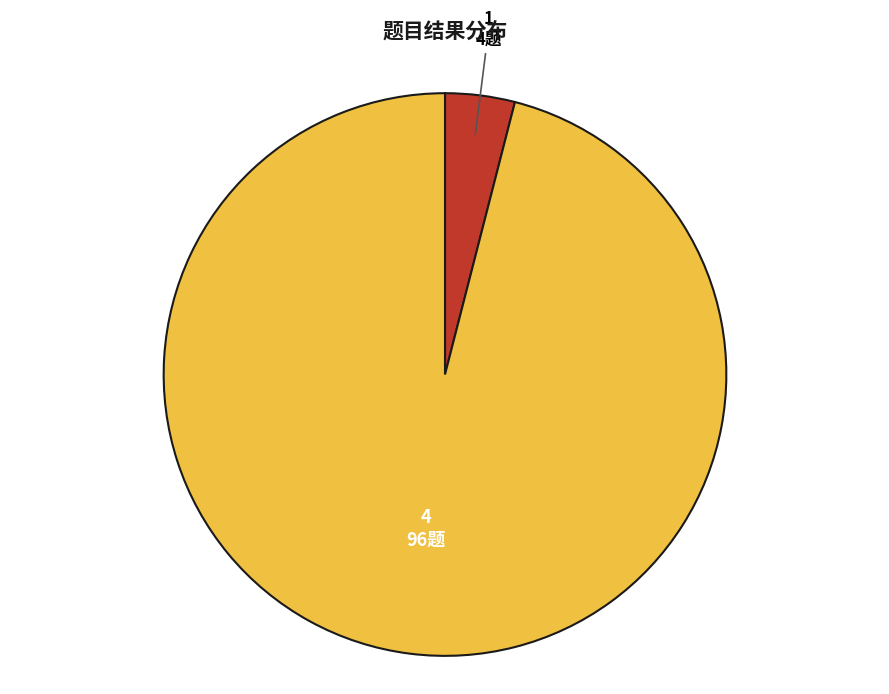

Is there any slice that represents more than half of the pie?

Yes